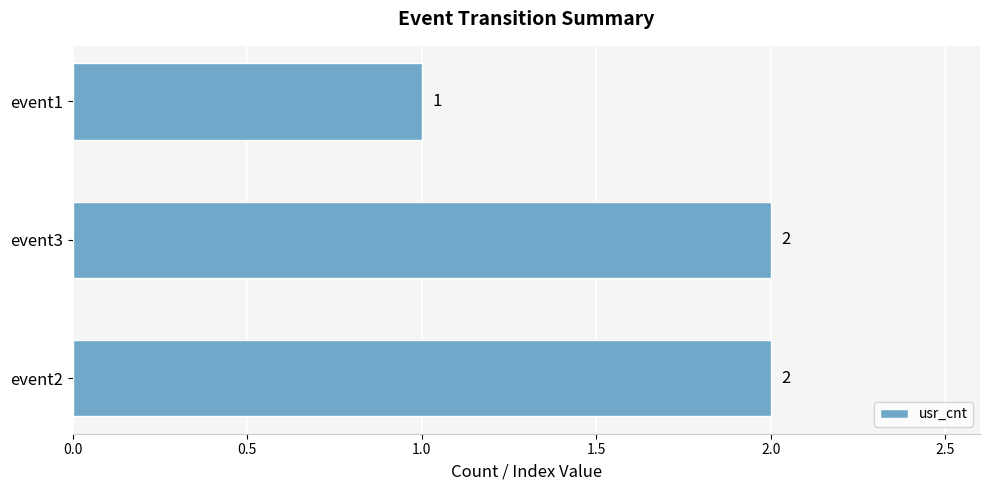

What is the ratio of the value at event1 to the value at event3?

0.5